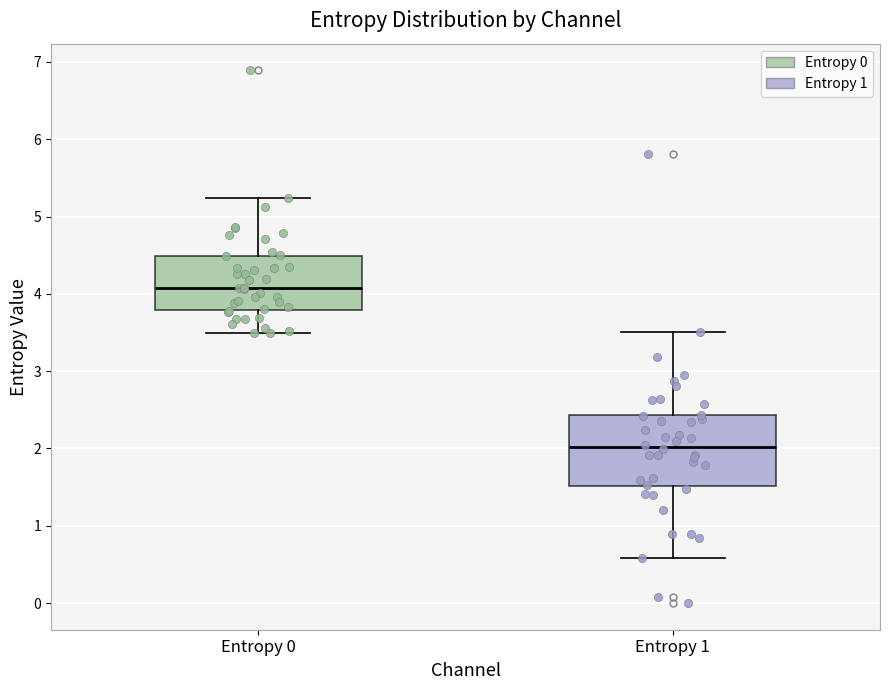

Reading left to right, transcribe this box plot: for each box, give where its median line is, the range the box spans, and where its two whiskers end, as read against the y-axis. The values are not printed on the chart, so give them approximately, as read against the axis.

Entropy 0: median 4.1, box 3.8 to 4.5, whiskers 3.5 to 5.2
Entropy 1: median 2.0, box 1.5 to 2.4, whiskers 0.6 to 3.5